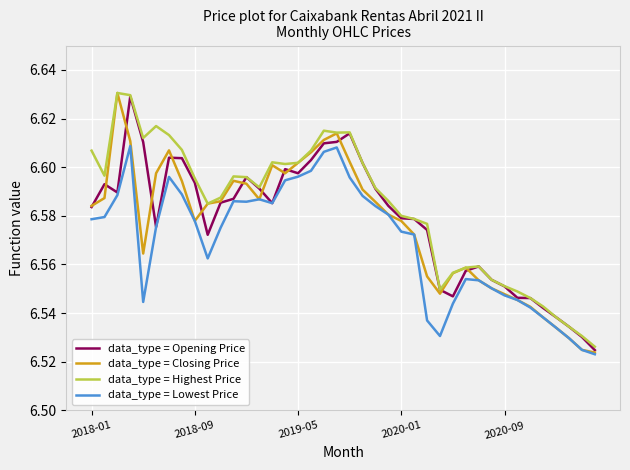

True or false: data_type = Lowest Price and data_type = Highest Price cross at least once.

False